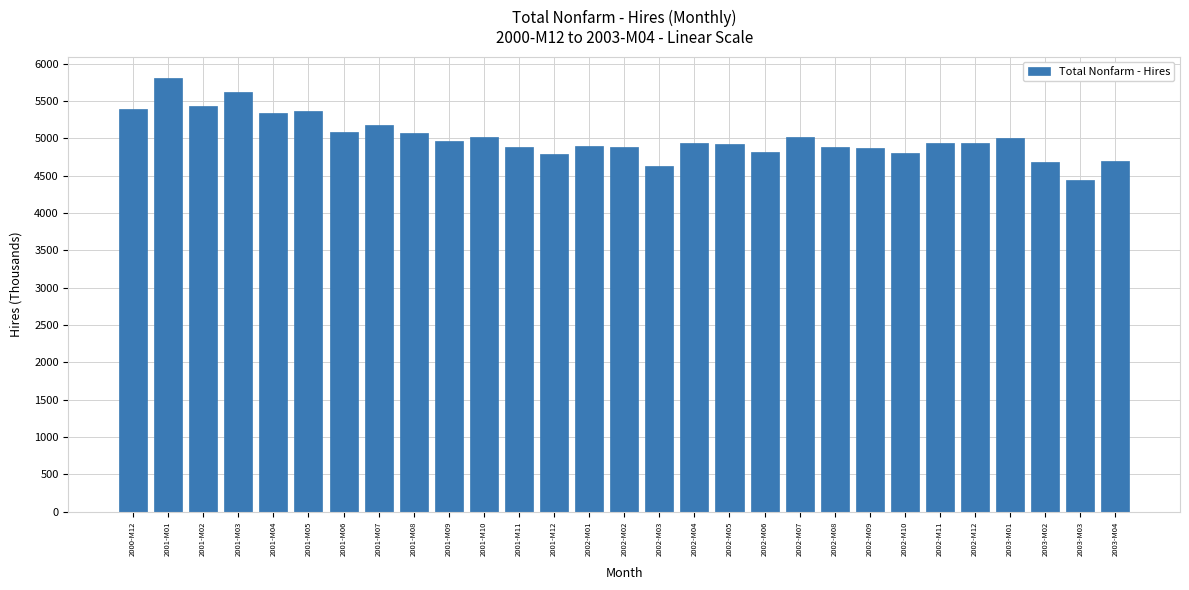

What is the difference between the second highest and minimum values?

1175